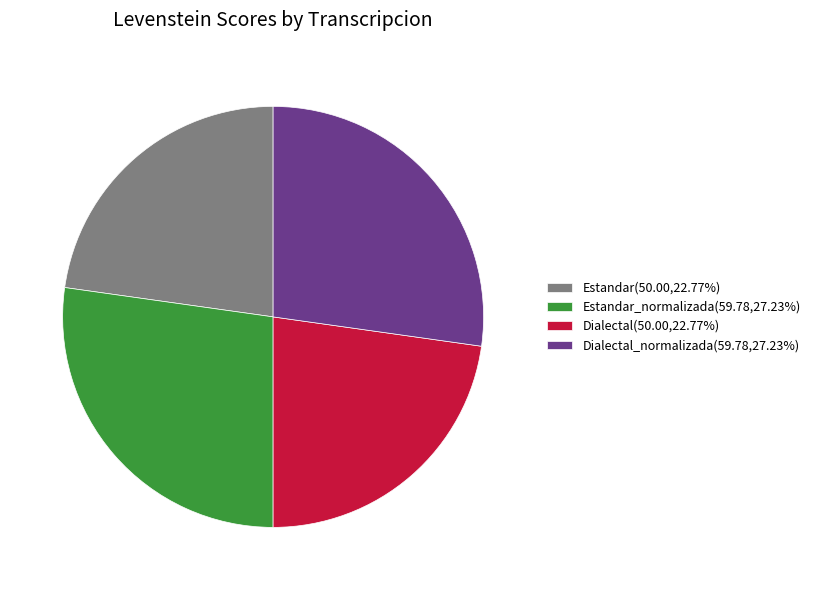

Approximately how many times larger is the value at Estandar(50.00,22.77%) compared to Dialectal_normalizada(59.78,27.23%)?

0.8